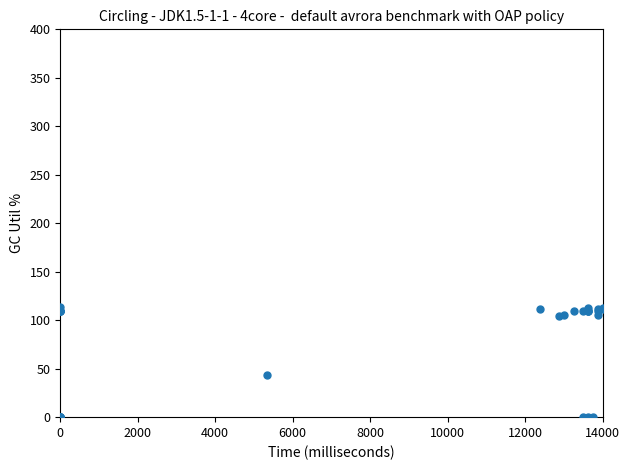

What Y value in the scatter plot is closest to 57?

43